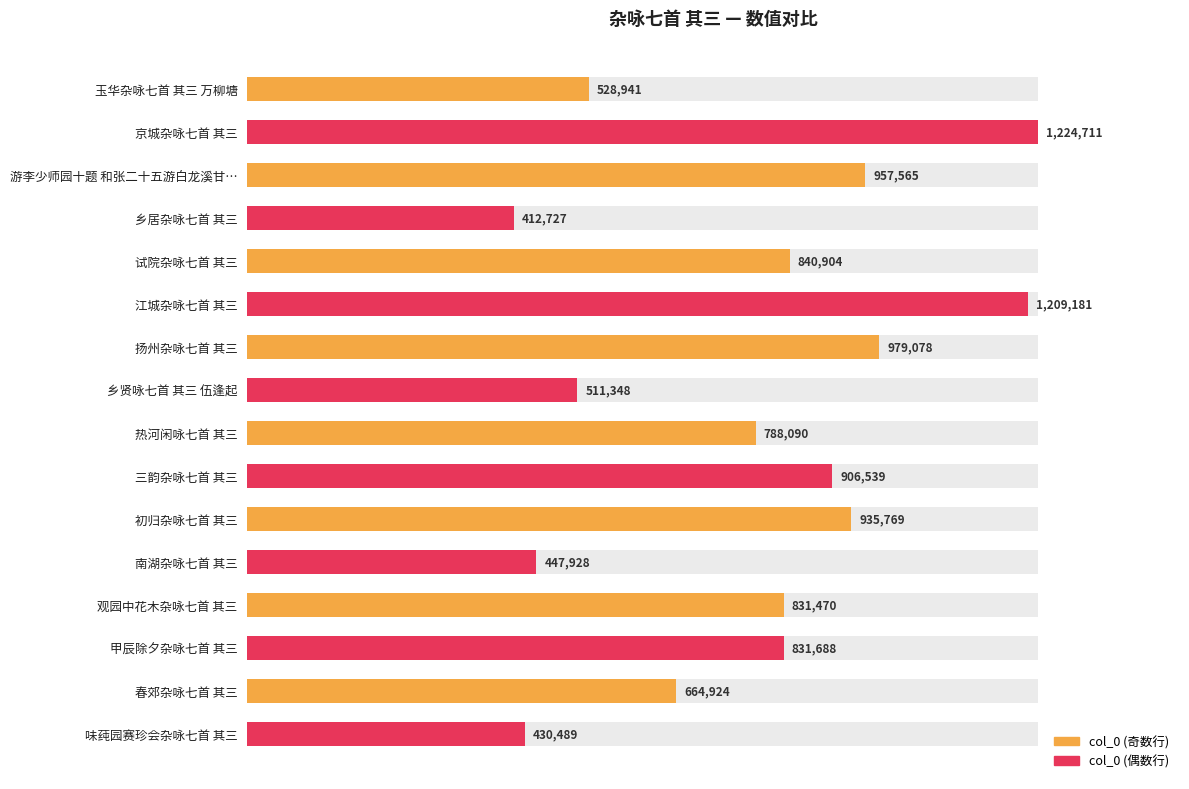

What is the greatest value displayed?

1224711